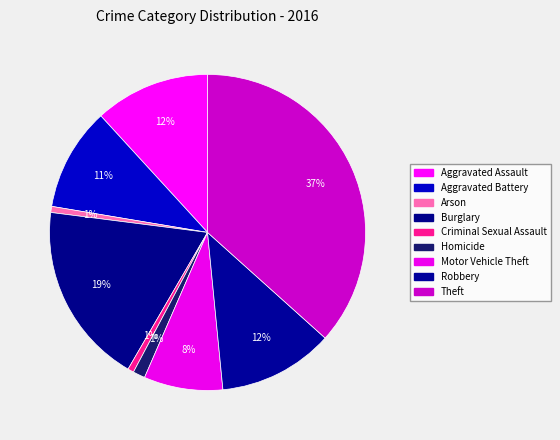

Count the number of slices in the pie.

9